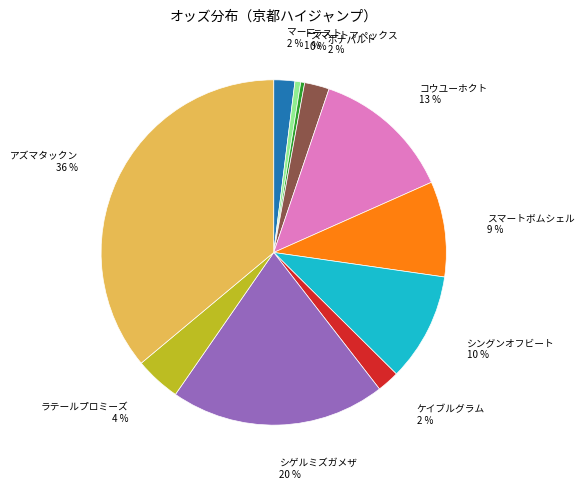

Which category has the biggest portion of the pie?

アズマタックン